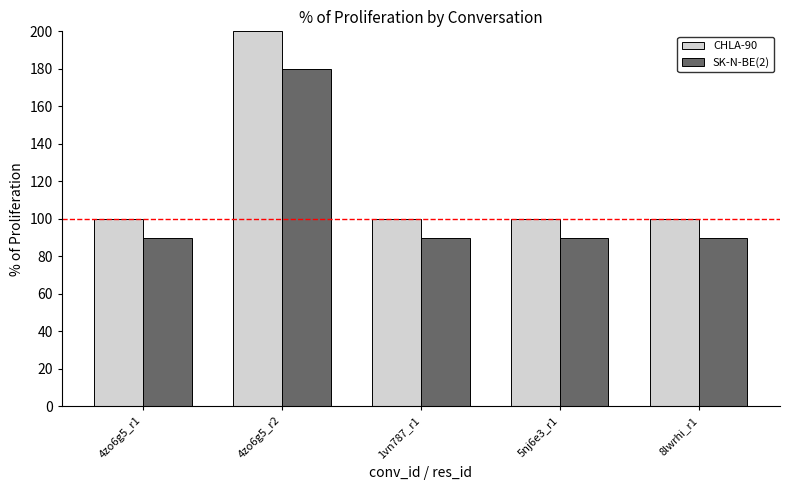

At how many categories does at least one series exceed 121?

1